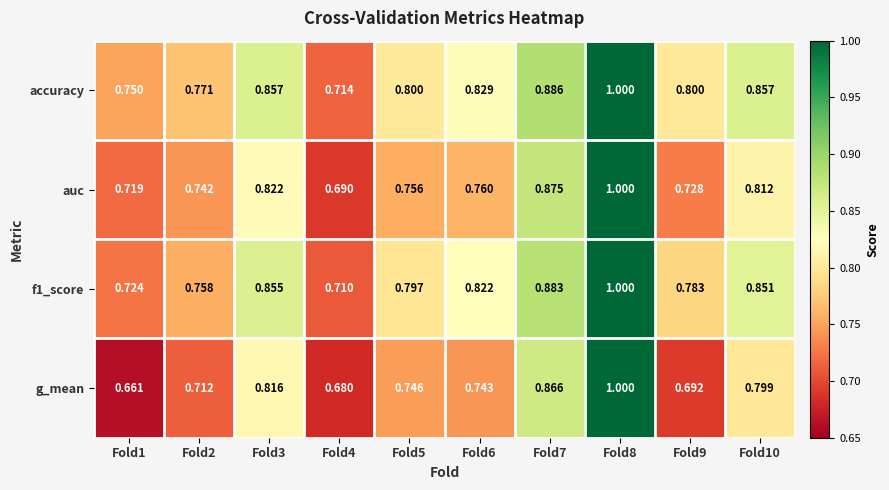

Which series has the largest total across all categories?

accuracy